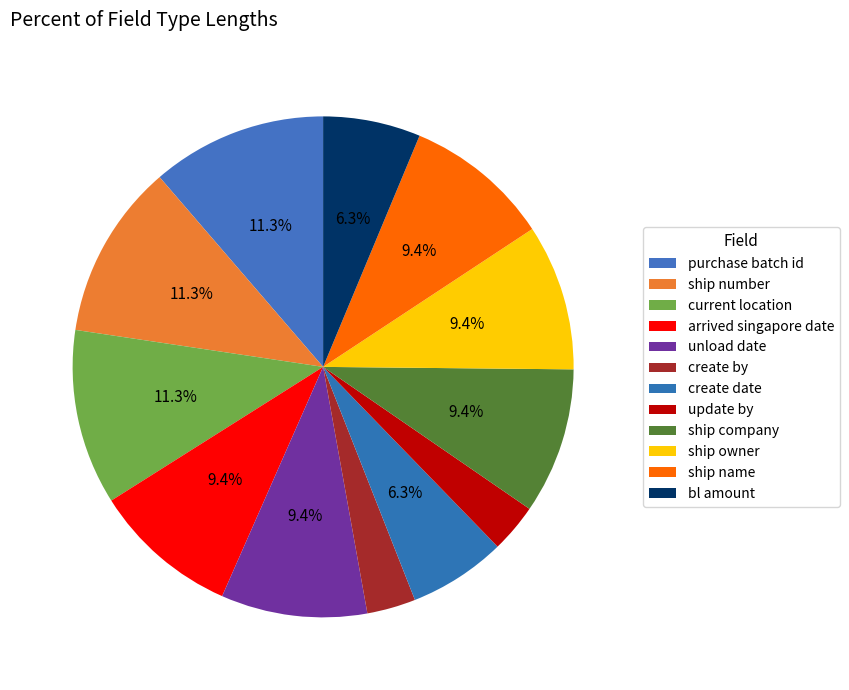

How many segments does this pie chart have?

12